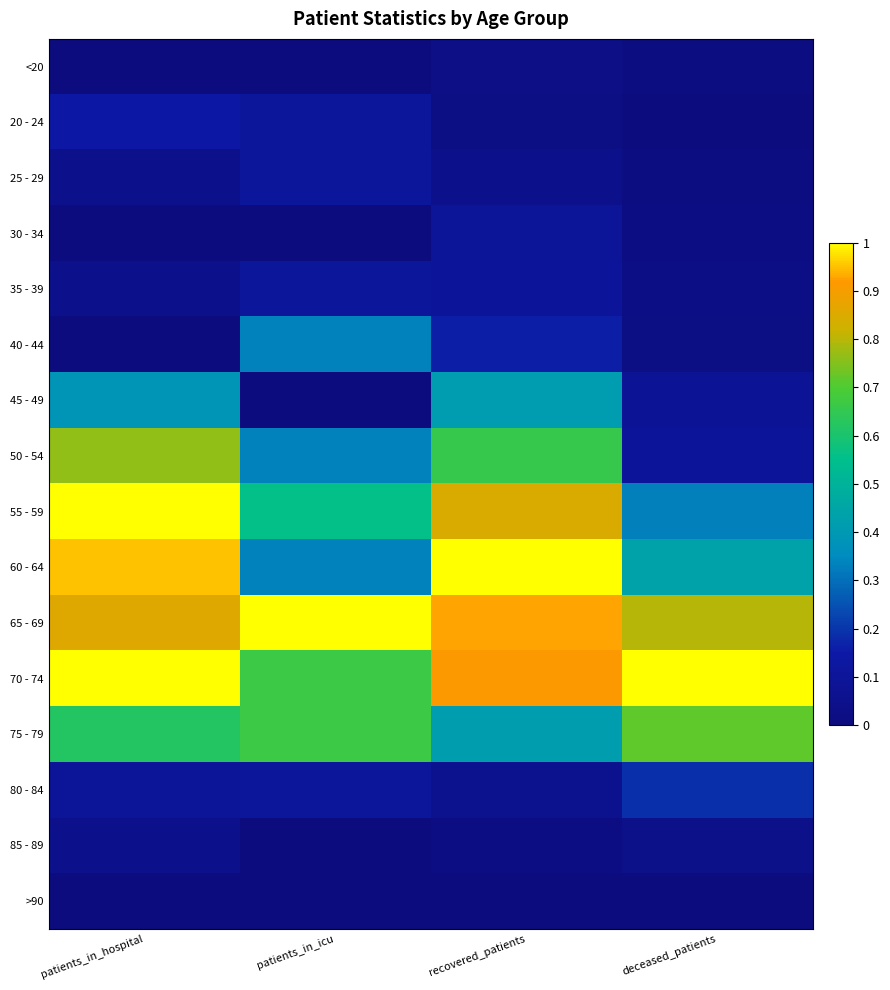

Reading left to right, extract all data points from this chart.

<20: patients_in_hospital=0.0	patients_in_icu=0.0	recovered_patients=0.0	deceased_patients=0.0
20 - 24: patients_in_hospital=0.1	patients_in_icu=0.1	recovered_patients=0.0	deceased_patients=0.0
25 - 29: patients_in_hospital=0.0	patients_in_icu=0.1	recovered_patients=0.0	deceased_patients=0.0
30 - 34: patients_in_hospital=0.0	patients_in_icu=0.0	recovered_patients=0.1	deceased_patients=0.0
35 - 39: patients_in_hospital=0.0	patients_in_icu=0.1	recovered_patients=0.1	deceased_patients=0.0
40 - 44: patients_in_hospital=0.0	patients_in_icu=0.3	recovered_patients=0.2	deceased_patients=0.0
45 - 49: patients_in_hospital=0.4	patients_in_icu=0.0	recovered_patients=0.4	deceased_patients=0.1
50 - 54: patients_in_hospital=0.8	patients_in_icu=0.3	recovered_patients=0.7	deceased_patients=0.1
55 - 59: patients_in_hospital=1.0	patients_in_icu=0.6	recovered_patients=0.8	deceased_patients=0.3
60 - 64: patients_in_hospital=1.0	patients_in_icu=0.3	recovered_patients=1.0	deceased_patients=0.4
65 - 69: patients_in_hospital=0.9	patients_in_icu=1.0	recovered_patients=0.9	deceased_patients=0.8
70 - 74: patients_in_hospital=1.0	patients_in_icu=0.7	recovered_patients=0.9	deceased_patients=1.0
75 - 79: patients_in_hospital=0.6	patients_in_icu=0.7	recovered_patients=0.4	deceased_patients=0.7
80 - 84: patients_in_hospital=0.1	patients_in_icu=0.1	recovered_patients=0.1	deceased_patients=0.2
85 - 89: patients_in_hospital=0.0	patients_in_icu=0.0	recovered_patients=0.0	deceased_patients=0.0
>90: patients_in_hospital=0.0	patients_in_icu=0.0	recovered_patients=0.0	deceased_patients=0.0